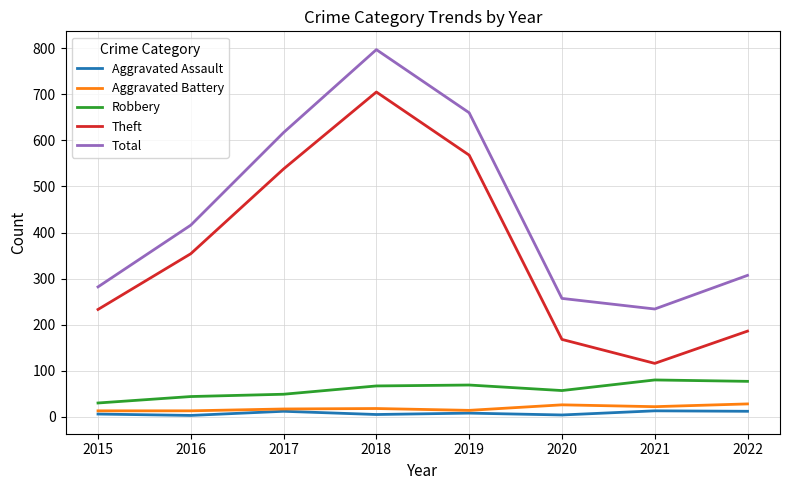

At how many categories does at least one series exceed 725?

1